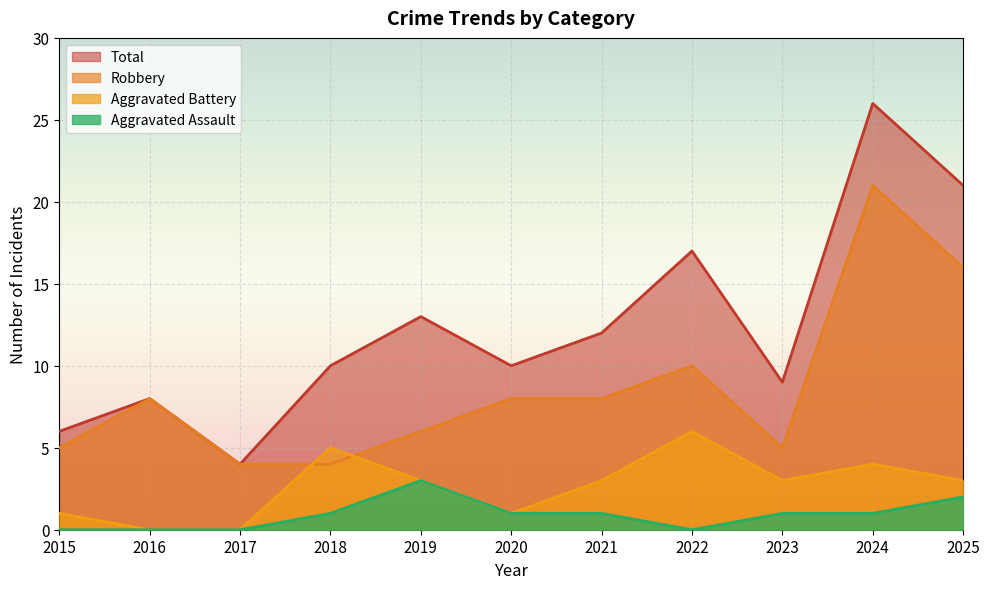

List the series in order of their overall mean, highest first.

Total, Robbery, Aggravated Battery, Aggravated Assault